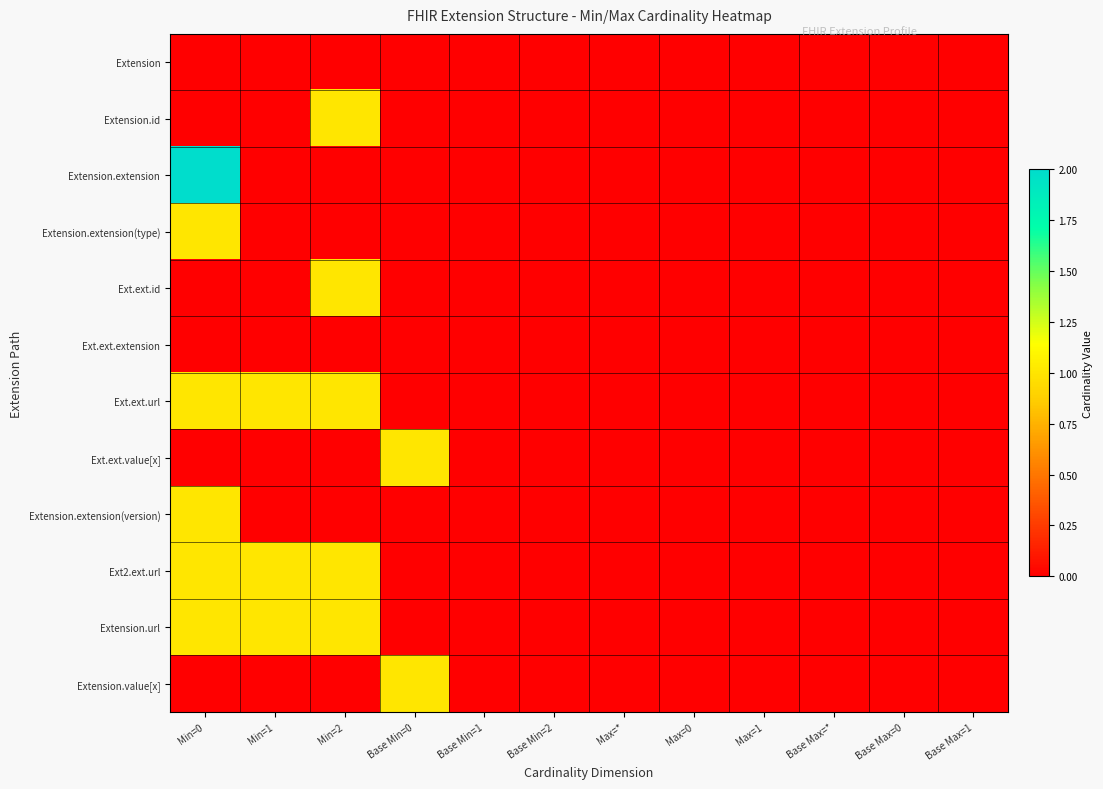

Rank the series at Min=1 from highest to lowest value.

Ext.ext.url, Ext2.ext.url, Extension.url, Extension, Extension.id, Extension.extension, Extension.extension(type), Ext.ext.id, Ext.ext.extension, Ext.ext.value[x], Extension.extension(version), Extension.value[x]